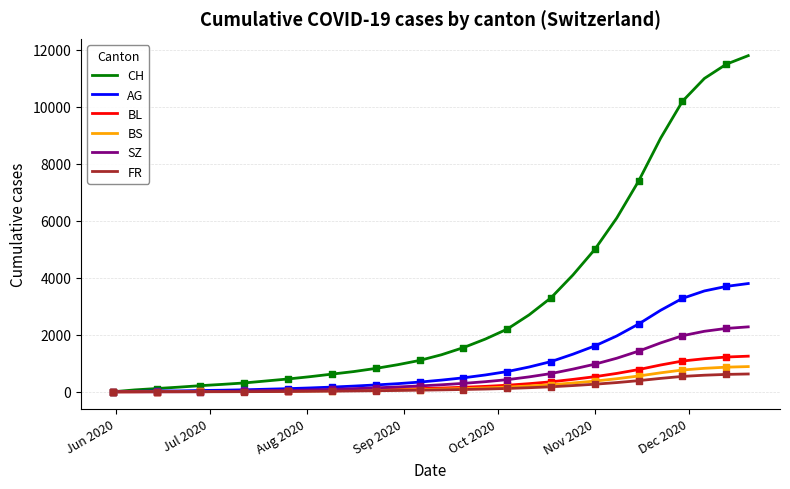

Which series has the largest total across all categories?

CH